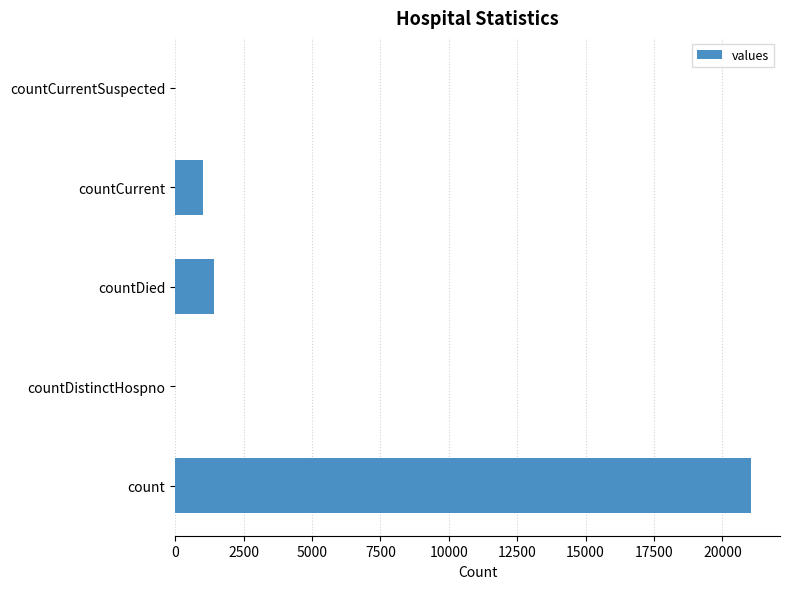

Is it true that the value at count is 35566?

False